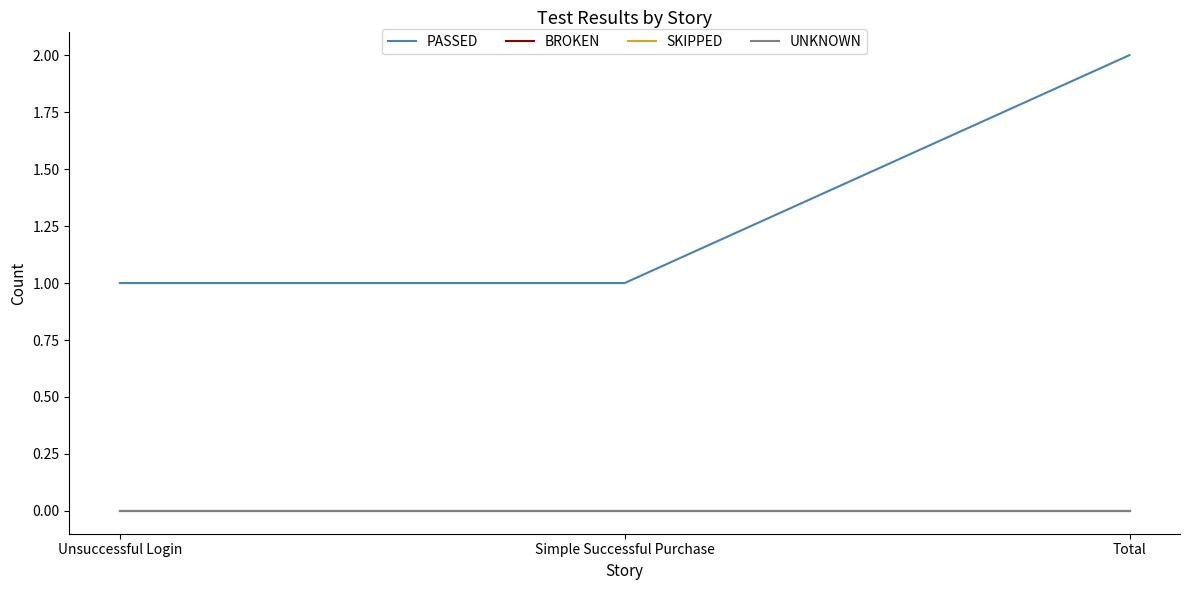

Rank the categories by SKIPPED value from lowest to highest.

Unsuccessful Login, Simple Successful Purchase, Total